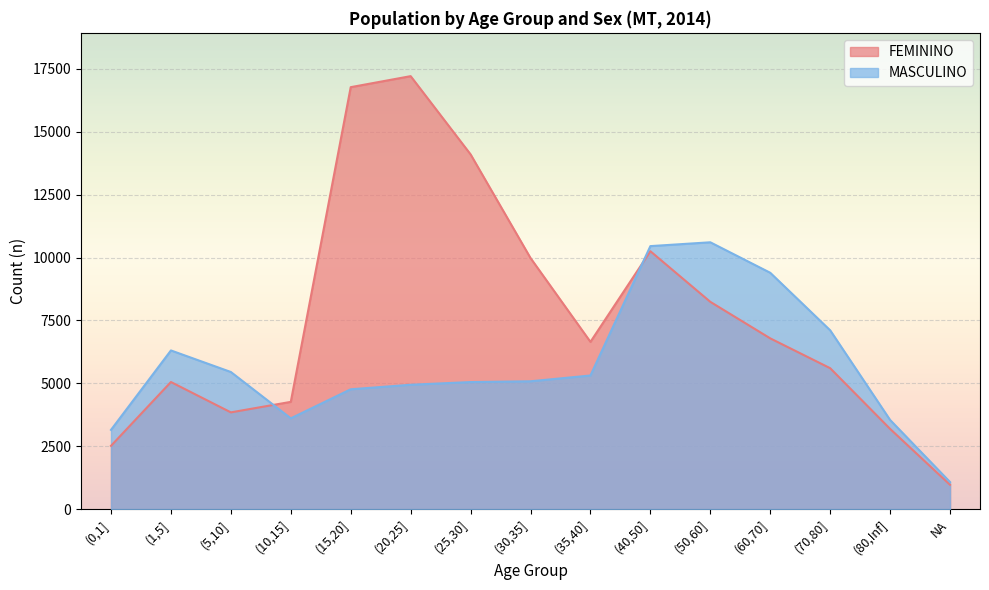

Where is the first local minimum for MASCULINO?

(10,15]